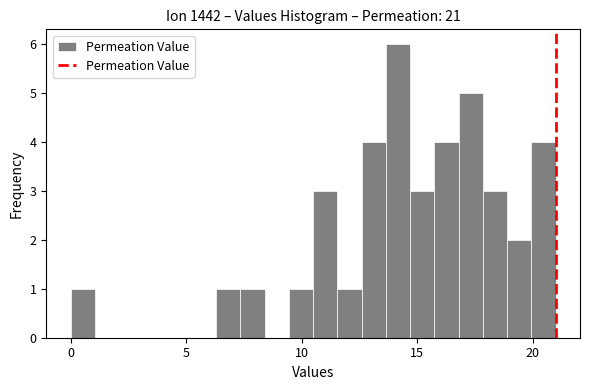

Around what value on the x-axis is the tallest bar? Give the approximate position of its centre, as read against the axis.

14.0